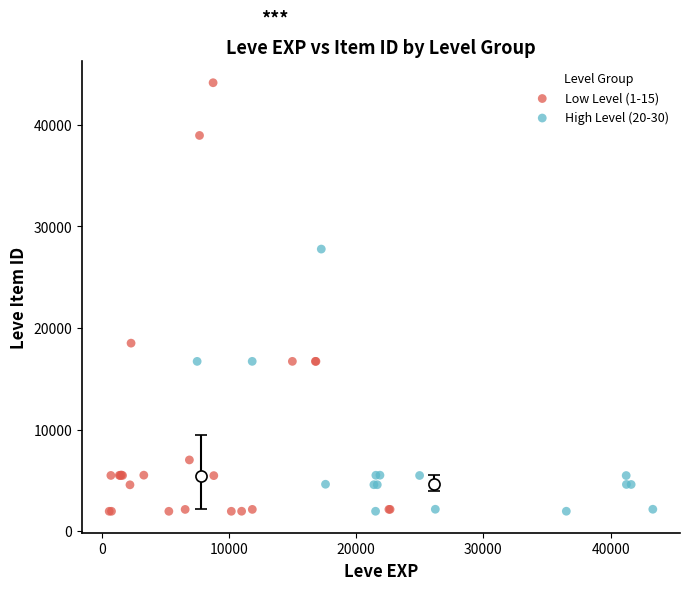

Which series has the widest spread of Y values?

Low Level (1-15)